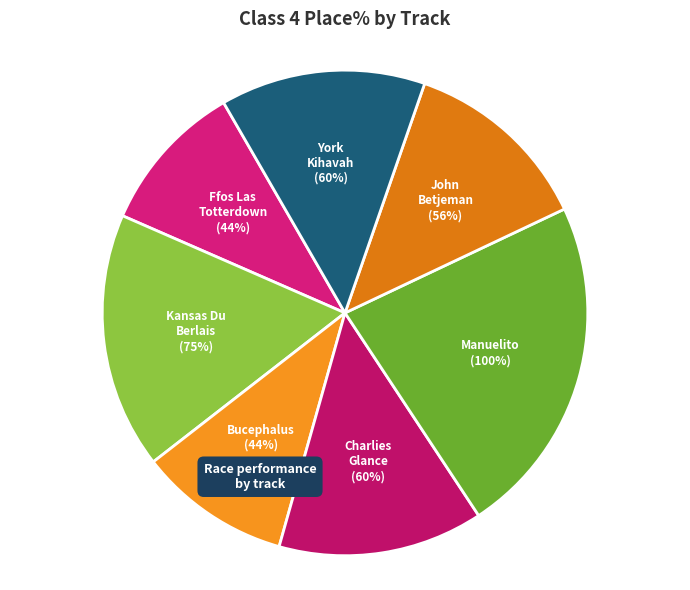

Count the number of slices in the pie.

7